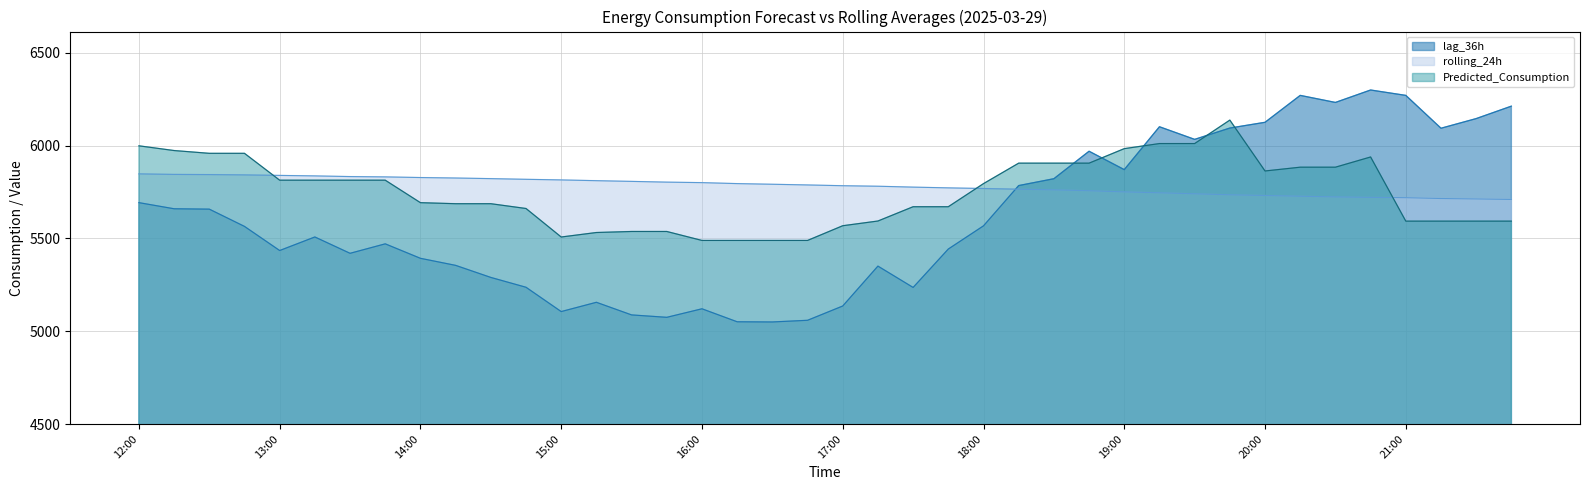

Is the value of lag_36h at 15:00 greater than the value of rolling_24h at 17:00?

No